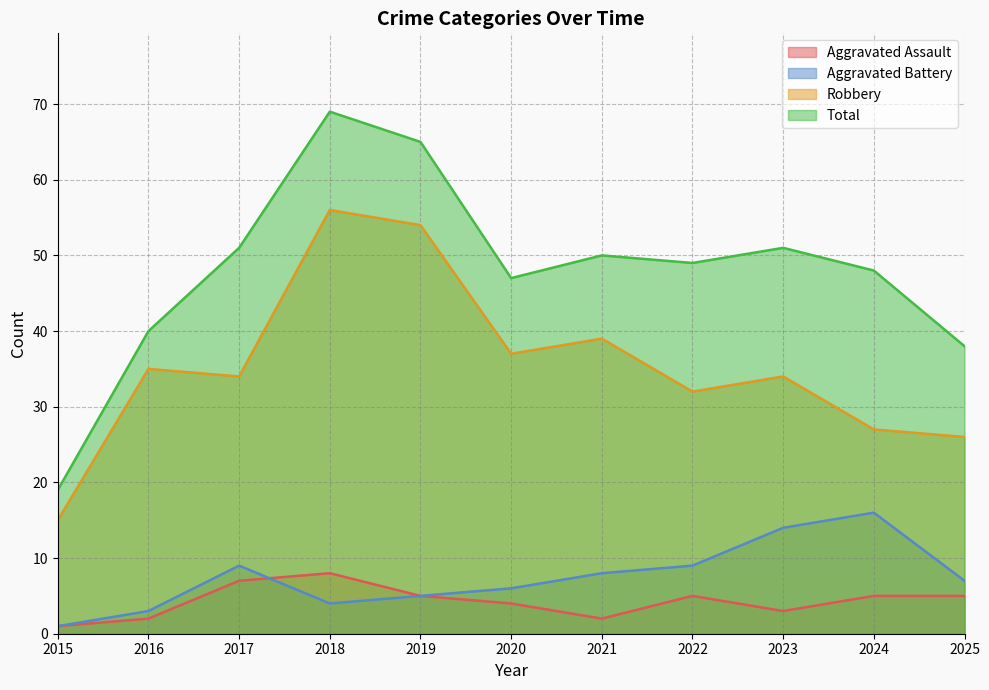

Reading left to right, transcribe all the data shown in this chart.

Aggravated Assault: 2015=1	2016=2	2017=7	2018=8	2019=5	2020=4	2021=2	2022=5	2023=3	2024=5	2025=5
Aggravated Battery: 2015=1	2016=3	2017=9	2018=4	2019=5	2020=6	2021=8	2022=9	2023=14	2024=16	2025=7
Robbery: 2015=15	2016=35	2017=34	2018=56	2019=54	2020=37	2021=39	2022=32	2023=34	2024=27	2025=26
Total: 2015=19	2016=40	2017=51	2018=69	2019=65	2020=47	2021=50	2022=49	2023=51	2024=48	2025=38